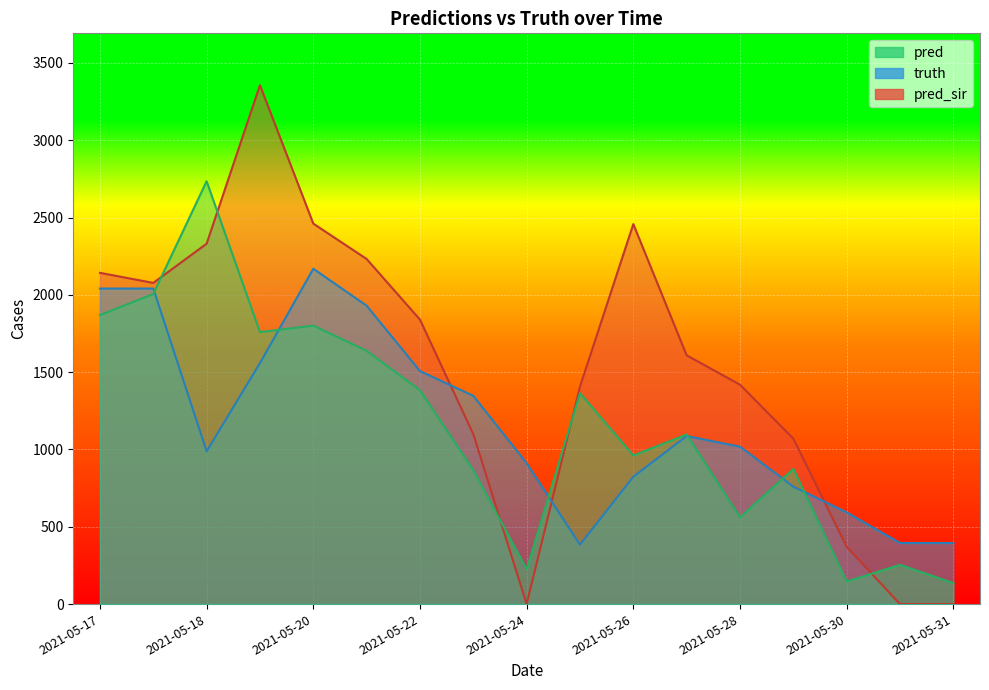

Rank the series by their maximum value, from lowest to highest.

truth, pred, pred_sir